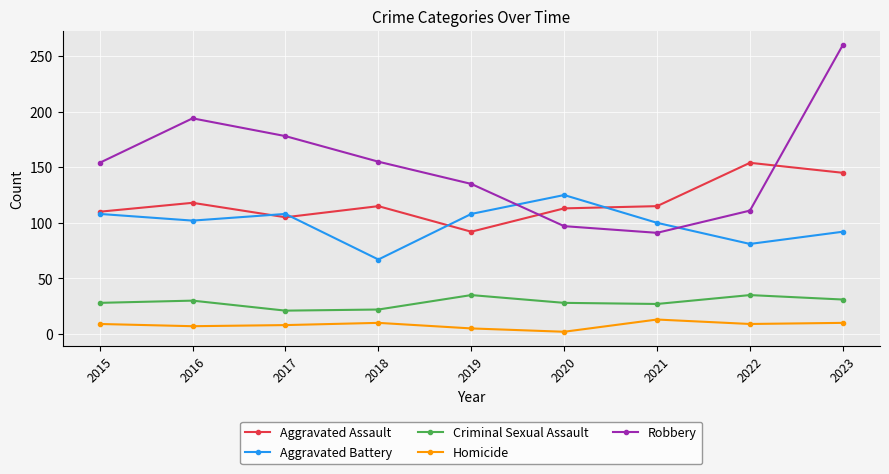

The value of Aggravated Assault at 2019 is 92. True or false?

True